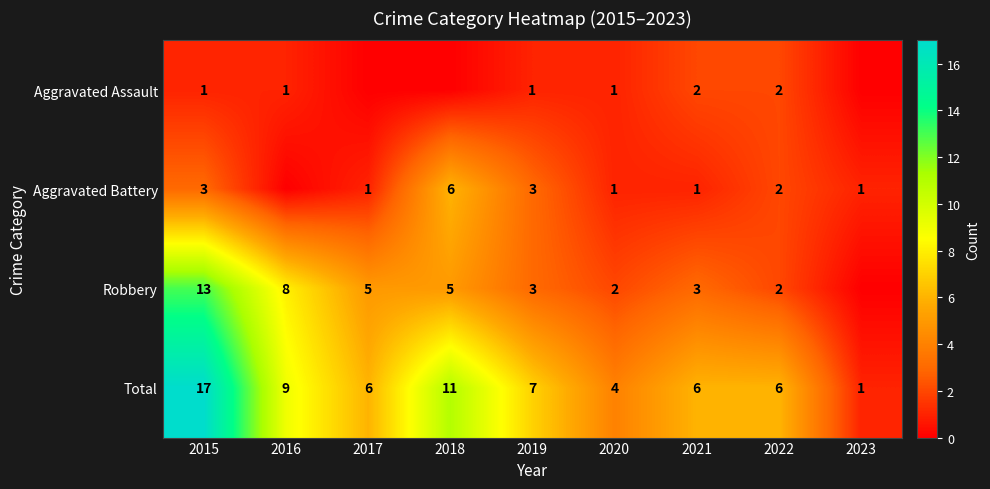

What value does the Total series have at 2022?

6